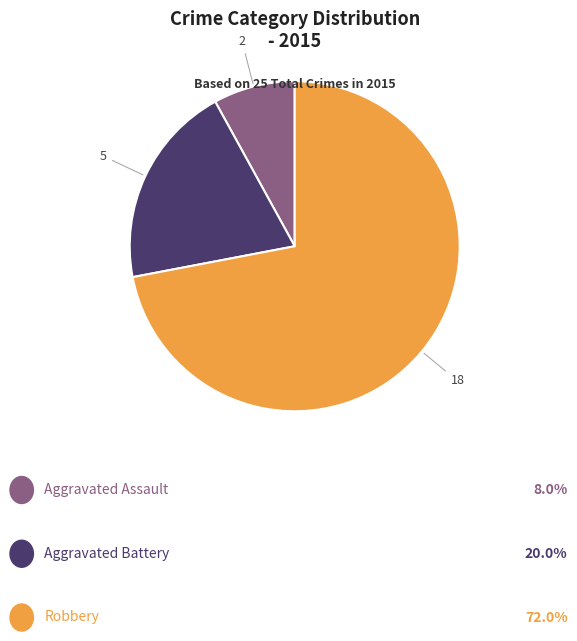

Is there a majority slice in this chart?

Yes